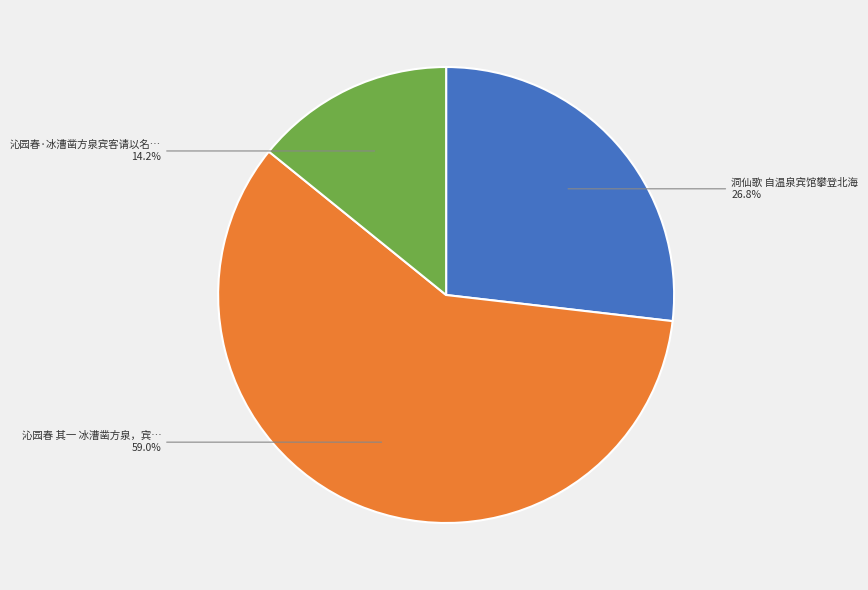

How many slices are in this pie chart?

3